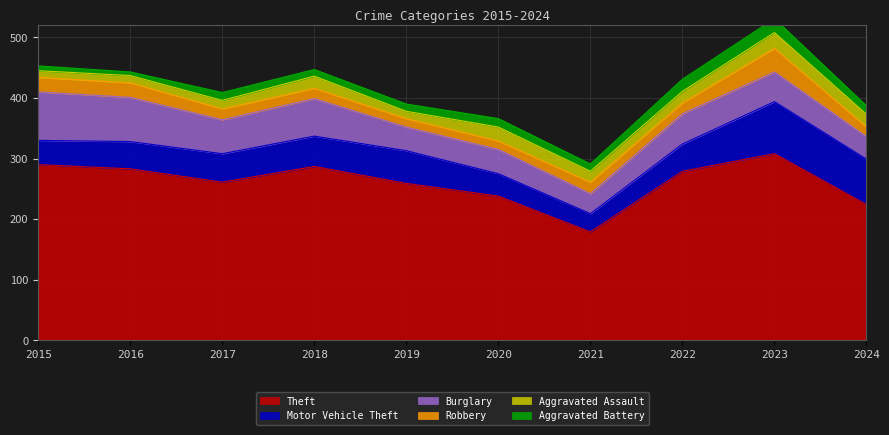

True or false: Burglary and Theft intersect in this chart.

False